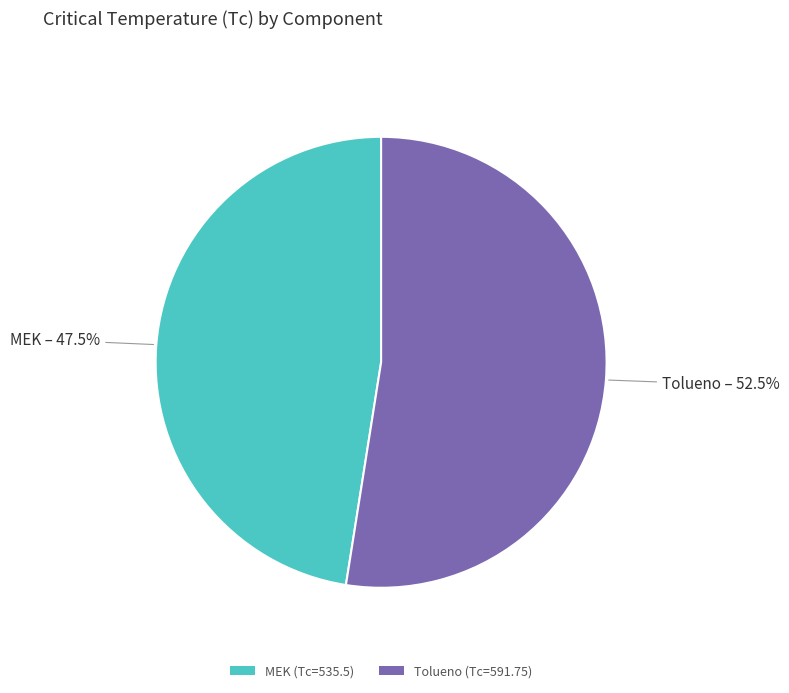

What percentage is NOT represented by MEK?

52.5%